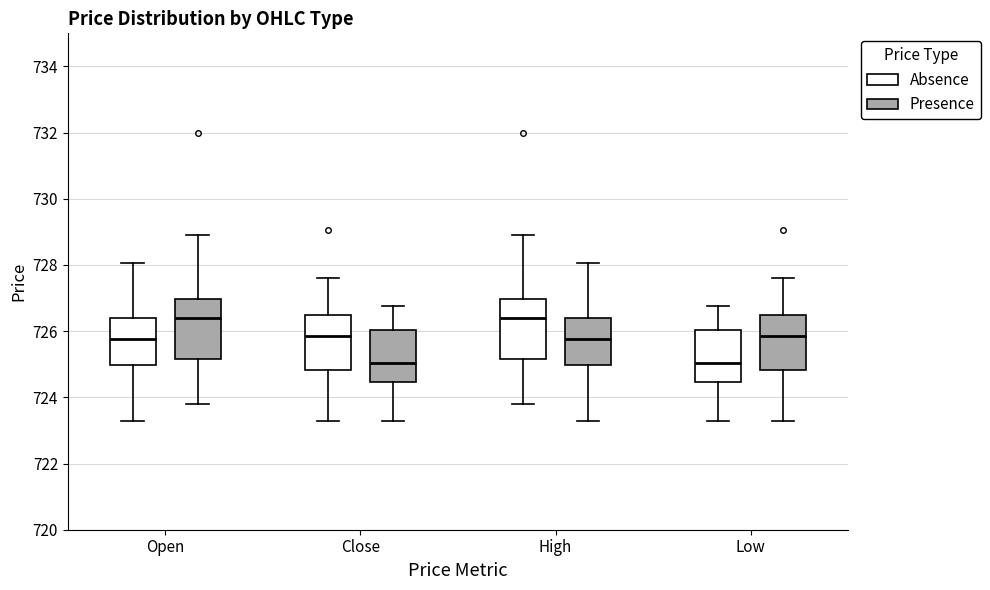

Reading left to right, read every box against the y-axis: the position of its median line, the range the box covers, and the ends of its whiskers. The values are not printed on the chart, so give them approximately, as read against the axis.

Open (Absence): median 725.8, box 725.0 to 726.4, whiskers 723.4 to 728.0
Open (Presence): median 726.4, box 725.2 to 727.0, whiskers 723.8 to 729.0
Close (Absence): median 725.8, box 724.8 to 726.6, whiskers 723.4 to 727.6
Close (Presence): median 725.0, box 724.4 to 726.0, whiskers 723.4 to 726.8
High (Absence): median 726.4, box 725.2 to 727.0, whiskers 723.8 to 729.0
High (Presence): median 725.8, box 725.0 to 726.4, whiskers 723.4 to 728.0
Low (Absence): median 725.0, box 724.4 to 726.0, whiskers 723.4 to 726.8
Low (Presence): median 725.8, box 724.8 to 726.6, whiskers 723.4 to 727.6